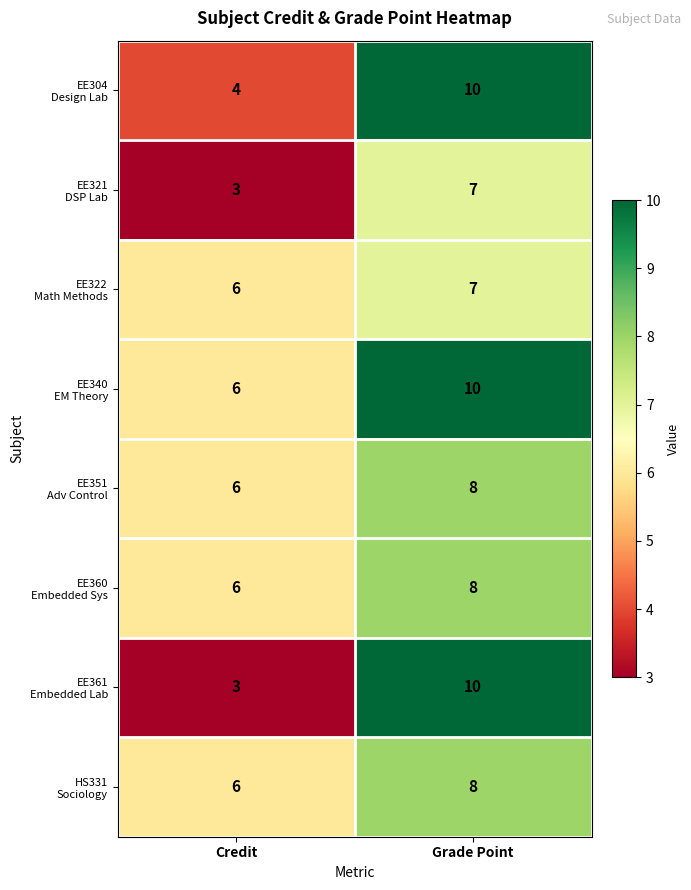

At how many categories does at least one series exceed 4?

2